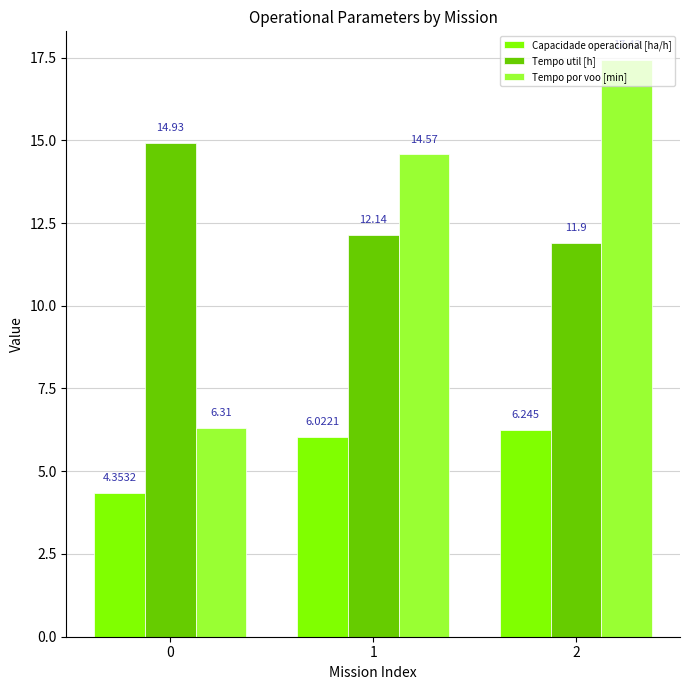

What is the total value across all series at 0?

25.6